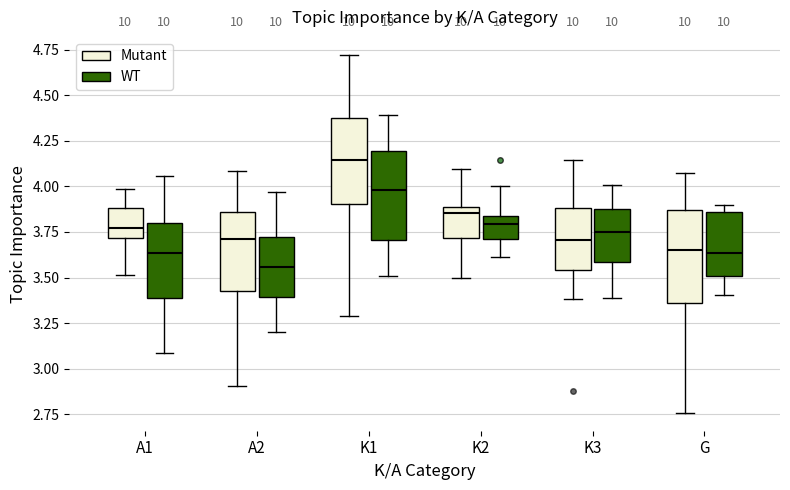

Reading left to right, read every box against the y-axis: the position of its median line, the range the box covers, and the ends of its whiskers. The values are not printed on the chart, so give them approximately, as read against the axis.

A1 (Mutant): median 3.75, box 3.70 to 3.90, whiskers 3.50 to 4.00
A1 (WT): median 3.65, box 3.40 to 3.80, whiskers 3.10 to 4.05
A2 (Mutant): median 3.70, box 3.45 to 3.85, whiskers 2.90 to 4.10
A2 (WT): median 3.55, box 3.40 to 3.70, whiskers 3.20 to 3.95
K1 (Mutant): median 4.15, box 3.90 to 4.40, whiskers 3.30 to 4.70
K1 (WT): median 4.00, box 3.70 to 4.20, whiskers 3.50 to 4.40
K2 (Mutant): median 3.85, box 3.70 to 3.90, whiskers 3.50 to 4.10
K2 (WT): median 3.80, box 3.70 to 3.85, whiskers 3.60 to 4.00
K3 (Mutant): median 3.70, box 3.55 to 3.90, whiskers 3.40 to 4.15
K3 (WT): median 3.75, box 3.60 to 3.90, whiskers 3.40 to 4.00
G (Mutant): median 3.65, box 3.35 to 3.85, whiskers 2.75 to 4.10
G (WT): median 3.65, box 3.50 to 3.85, whiskers 3.40 to 3.90